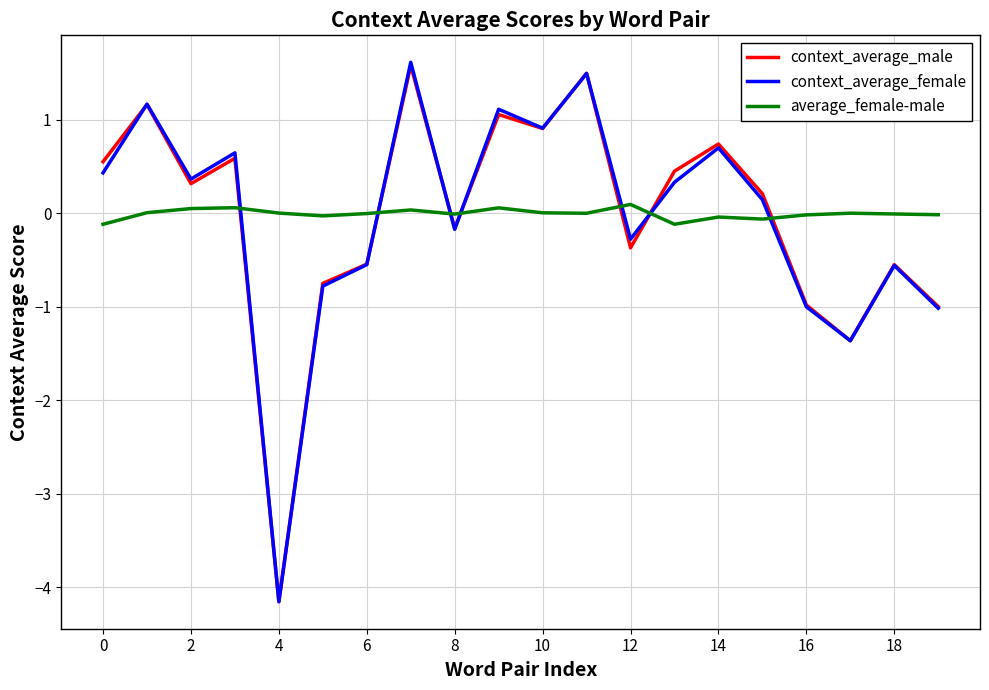

What is the highest value of the context_average_male series?

1.6